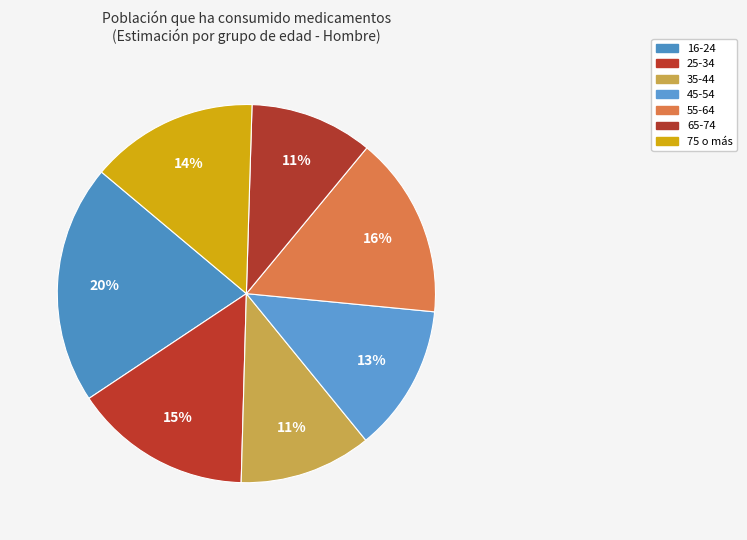

Which slice is the smallest?

65-74